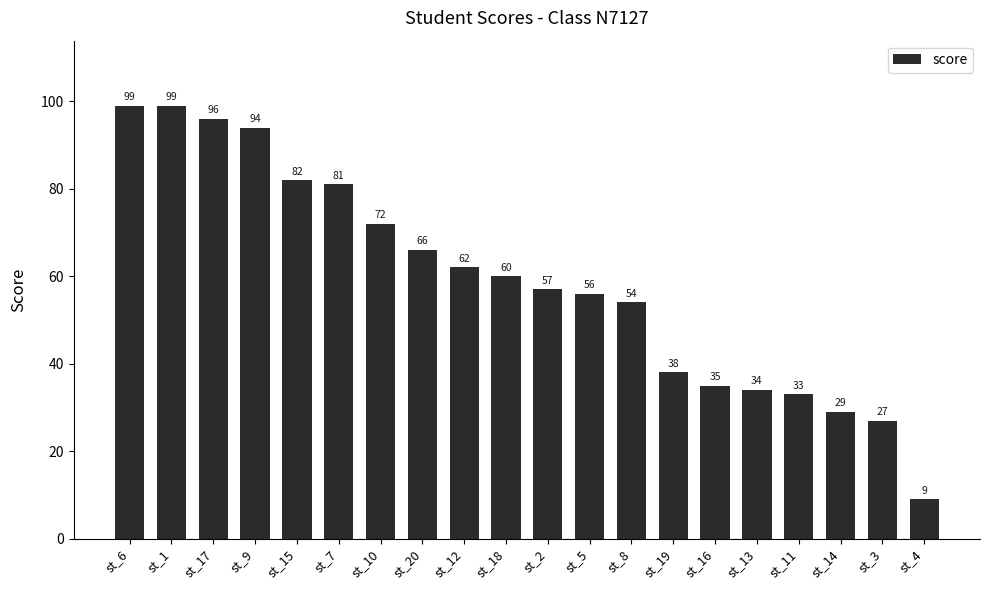

True or false: the data shows 24 at st_2.

False